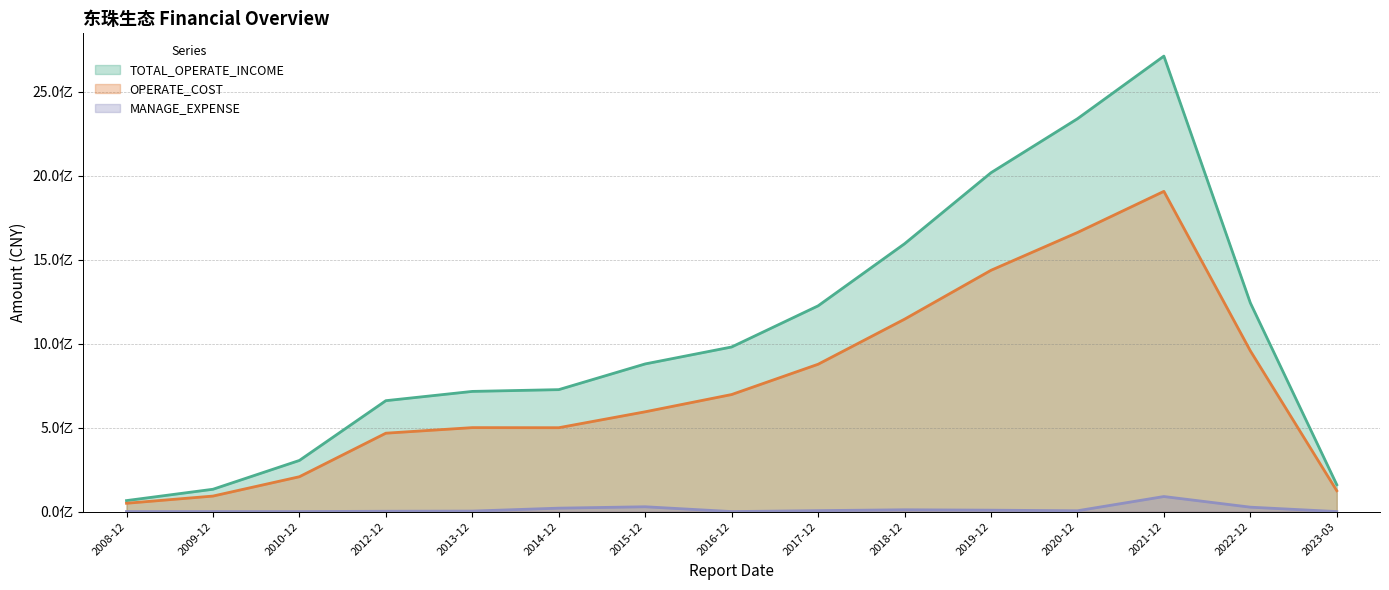

How many data points in OPERATE_COST are above 593902502?

8